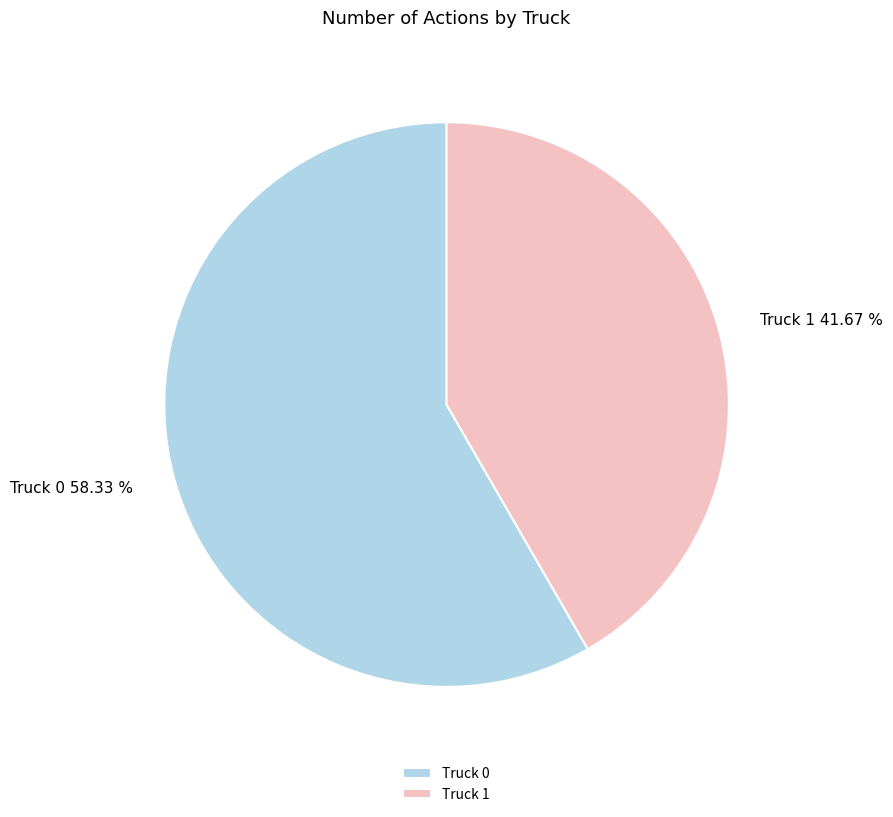

To the nearest percent, what is the combined percentage of Truck 1 and Truck 0?

100%